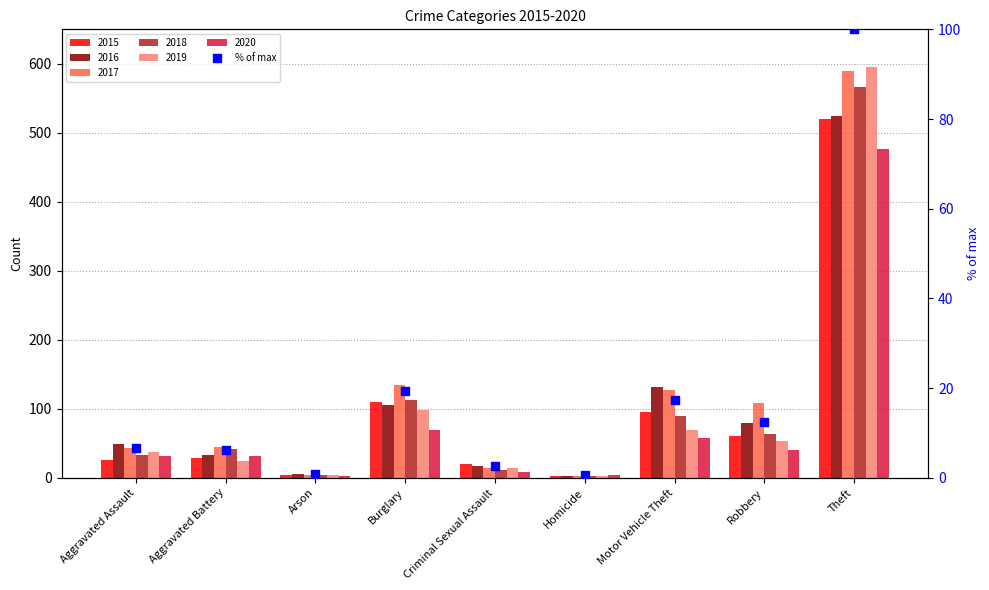

What is the change in value from Aggravated Battery to Criminal Sexual Assault?

-3.7